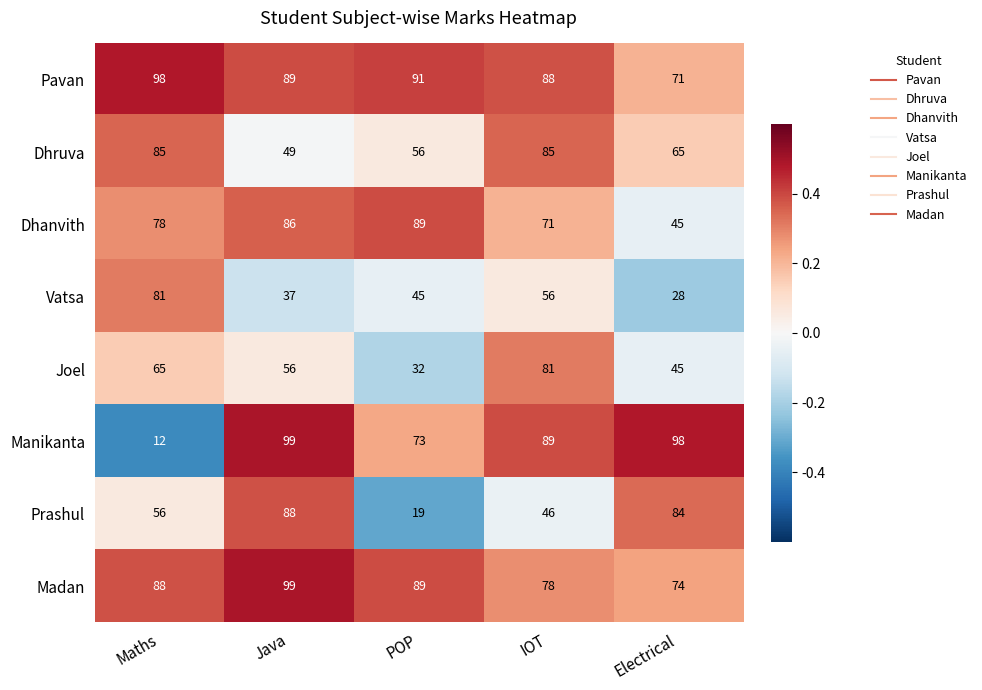

Which series has the largest range (max minus min)?

Manikanta